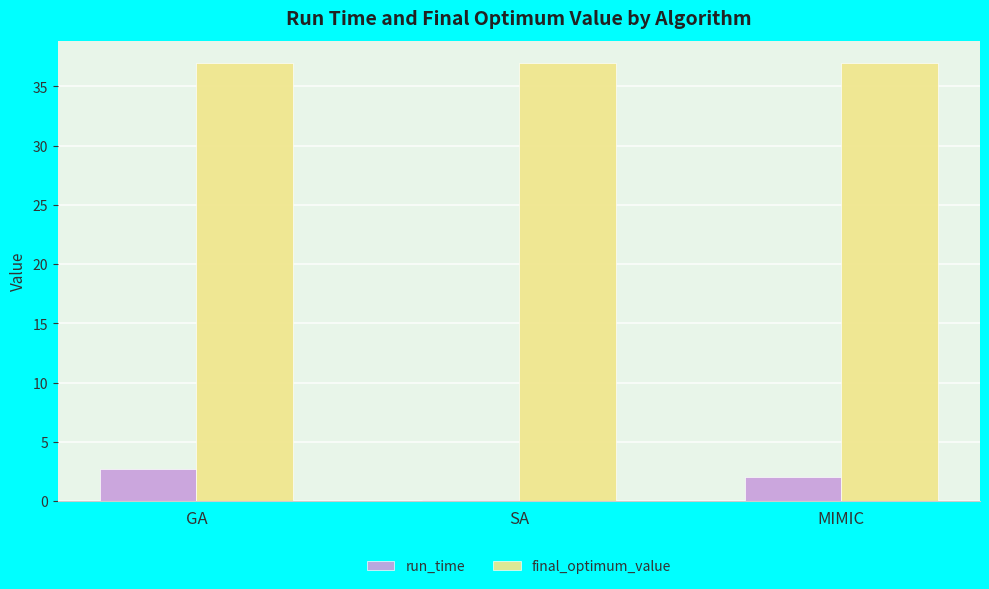

Does the chart contain stacked bars?

No